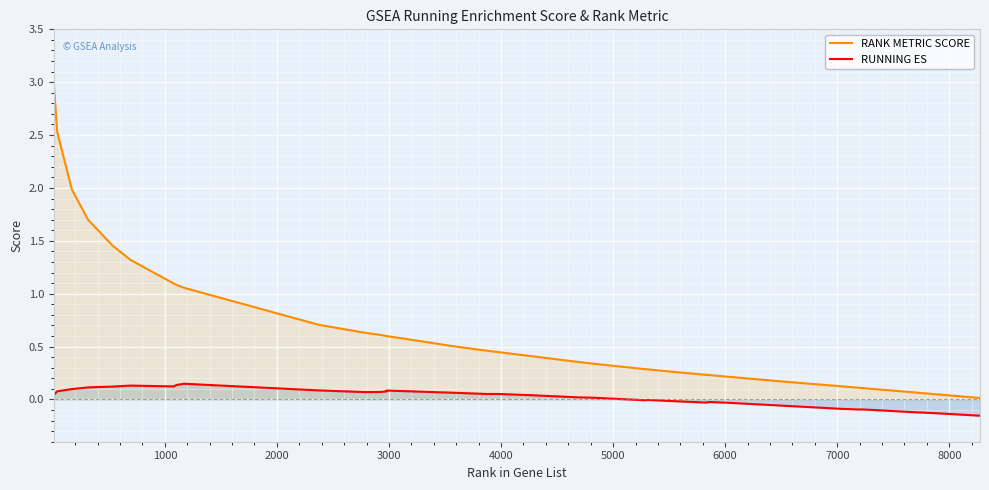

How many distinct data groups are displayed?

2